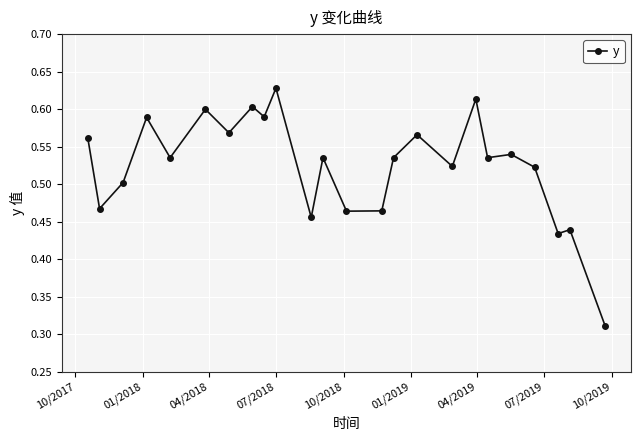

How many values are between 0 and 1?

24